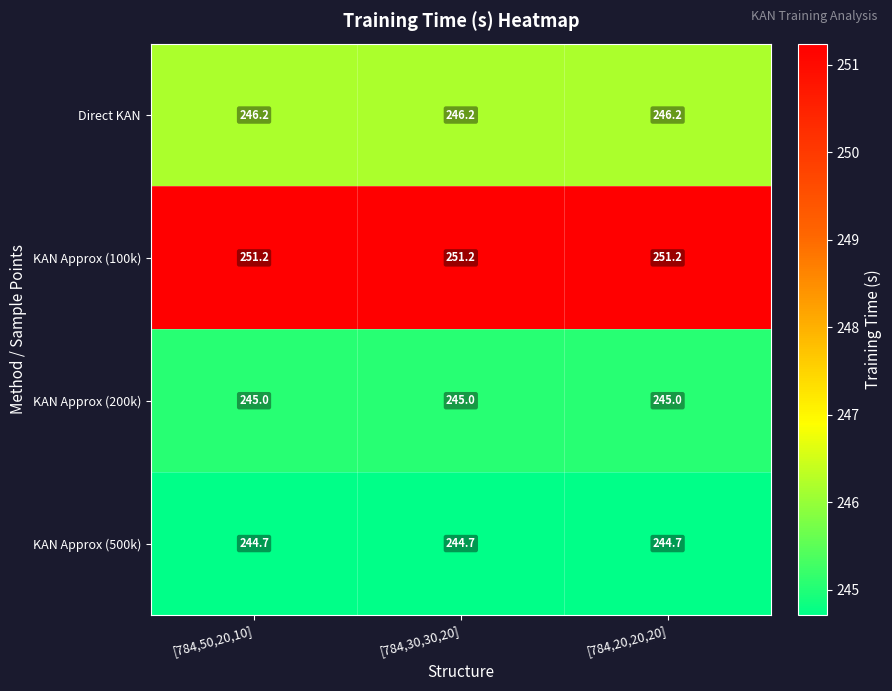

What is the greatest value displayed?

251.2